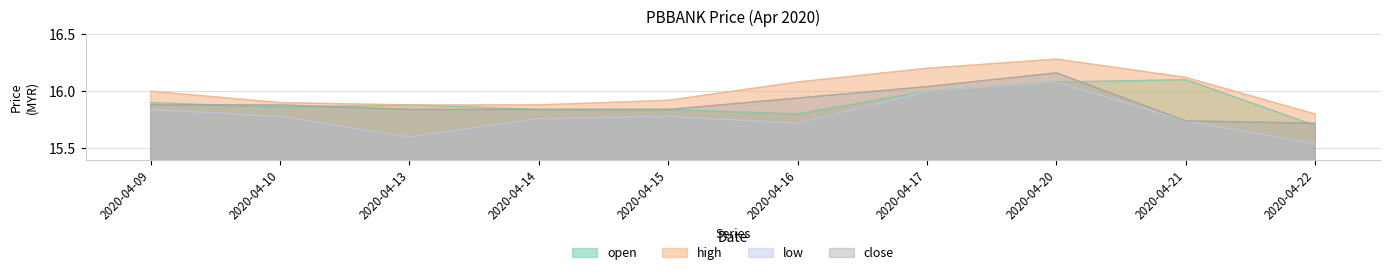

Is it true that high equals 15.9 at 2020-04-10?

True